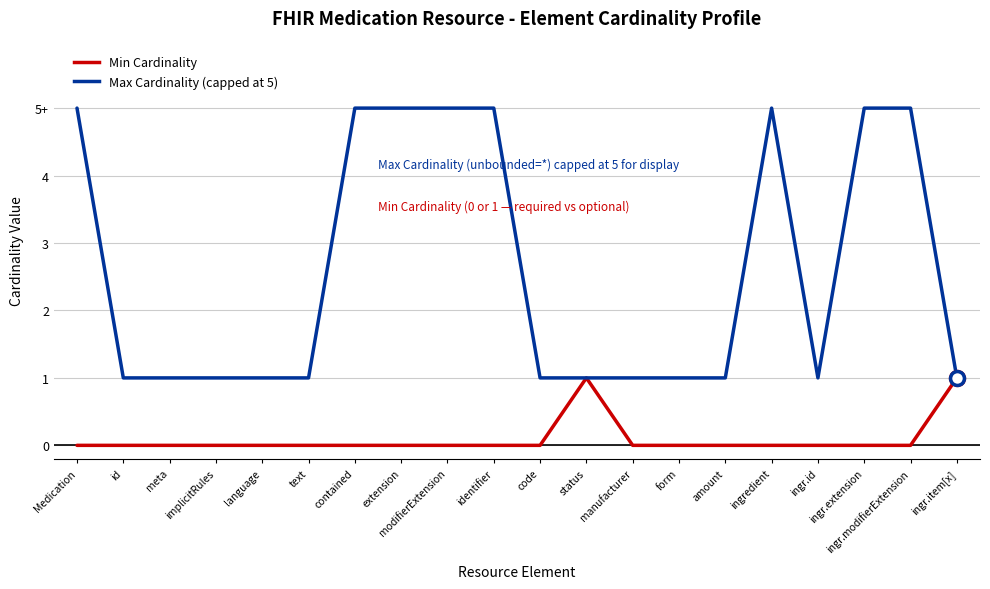

At which label is Max Cardinality (capped at 5) closest to 3?

Medication